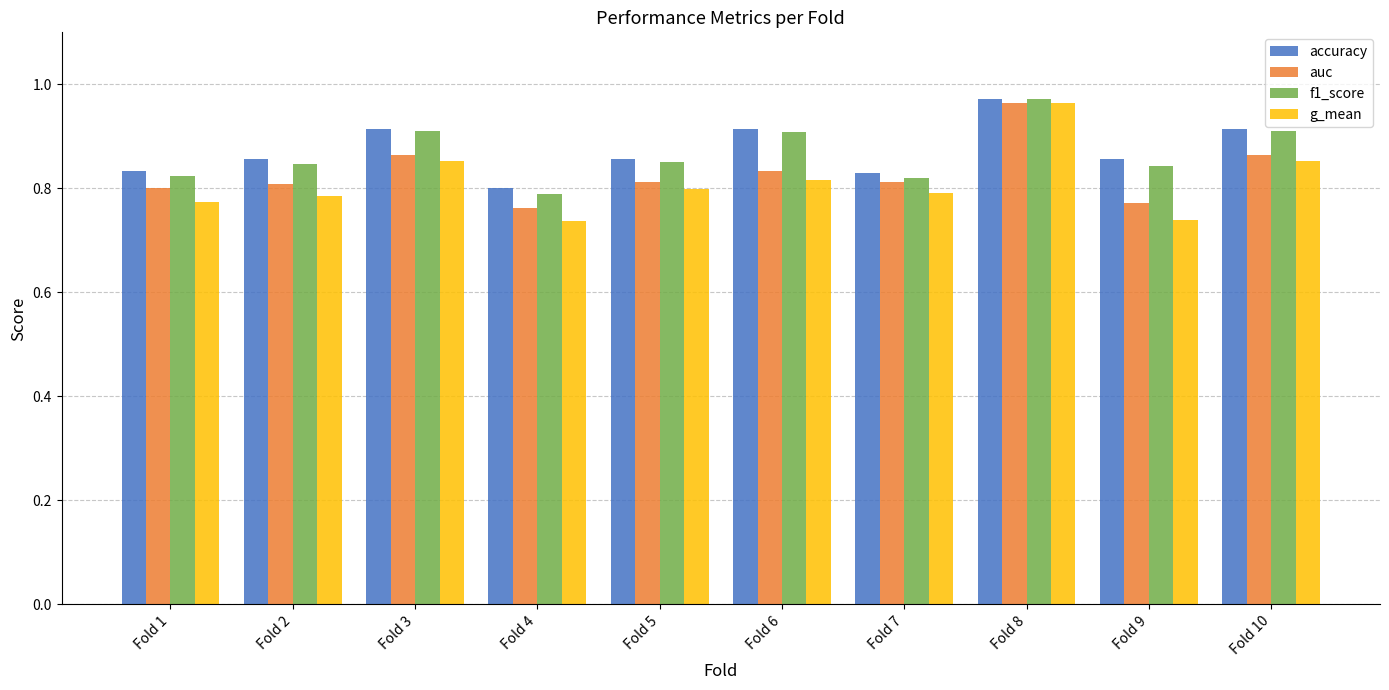

What are all the series names shown in the legend?

accuracy, auc, f1_score, g_mean